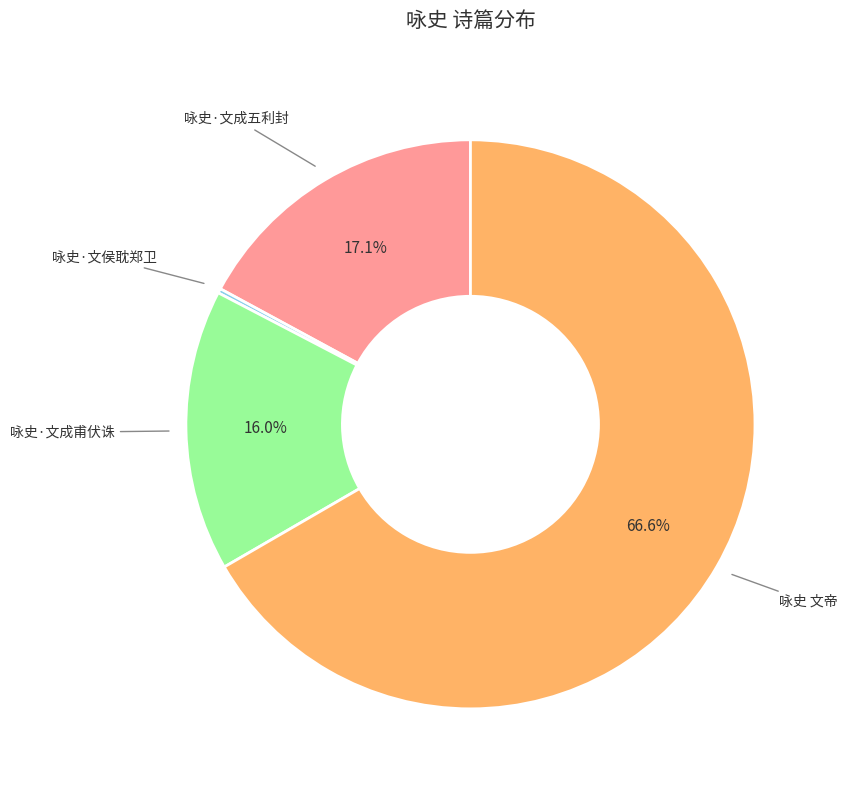

What is the majority slice?

咏史 文帝